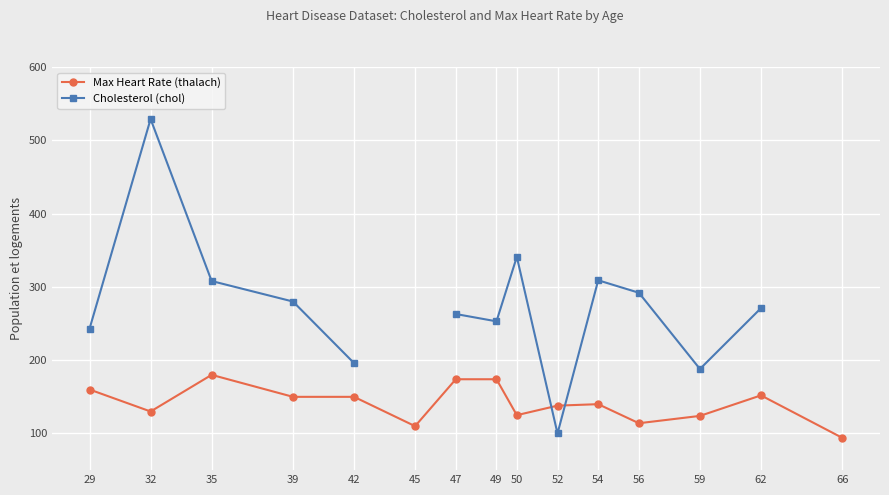

How many series are shown in this chart?

2